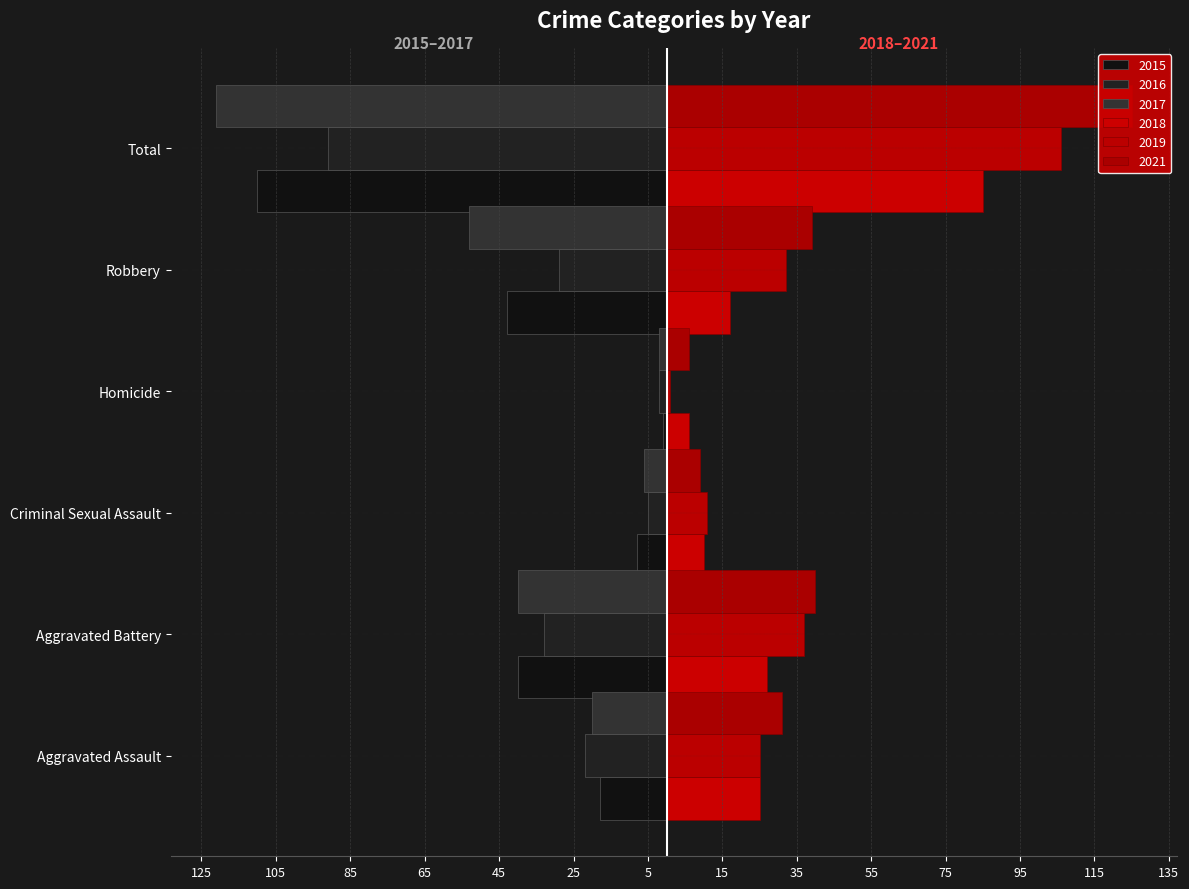

Between Robbery and Homicide, which is larger?

Homicide